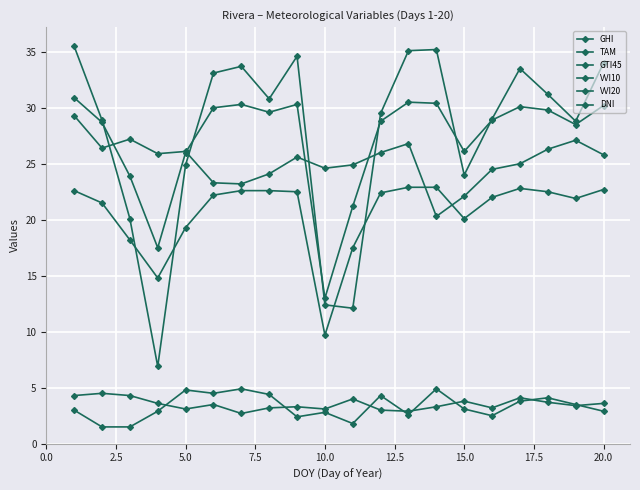

Does the chart have visible grid lines?

Yes